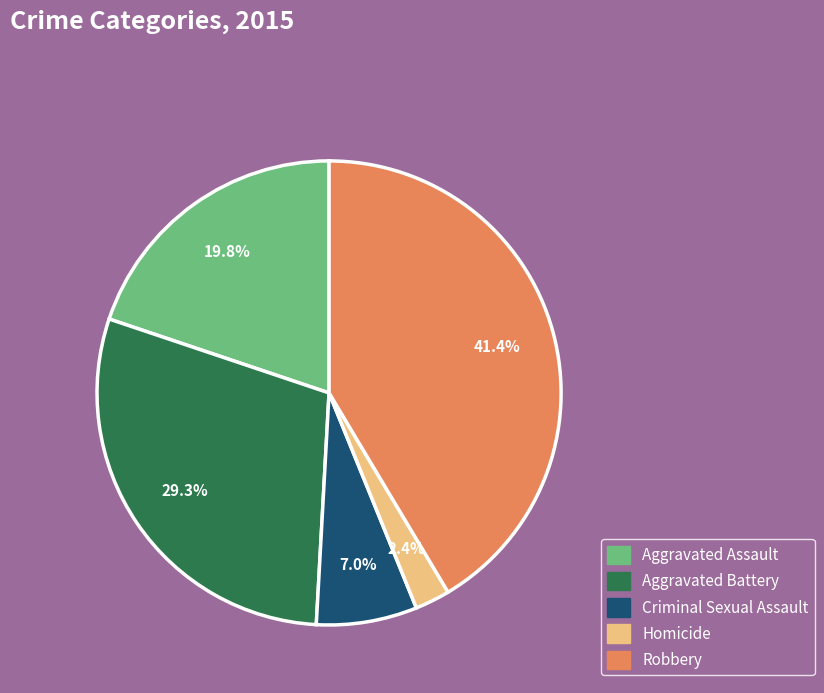

Is it true that Aggravated Battery is 29% of the pie?

True